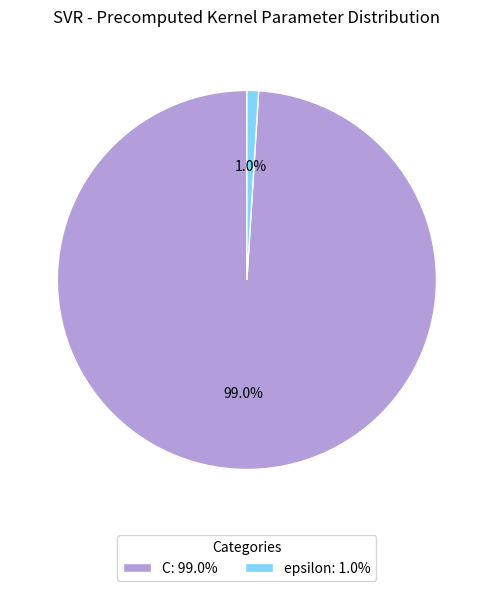

To the nearest percent, what portion does C represent?

99%